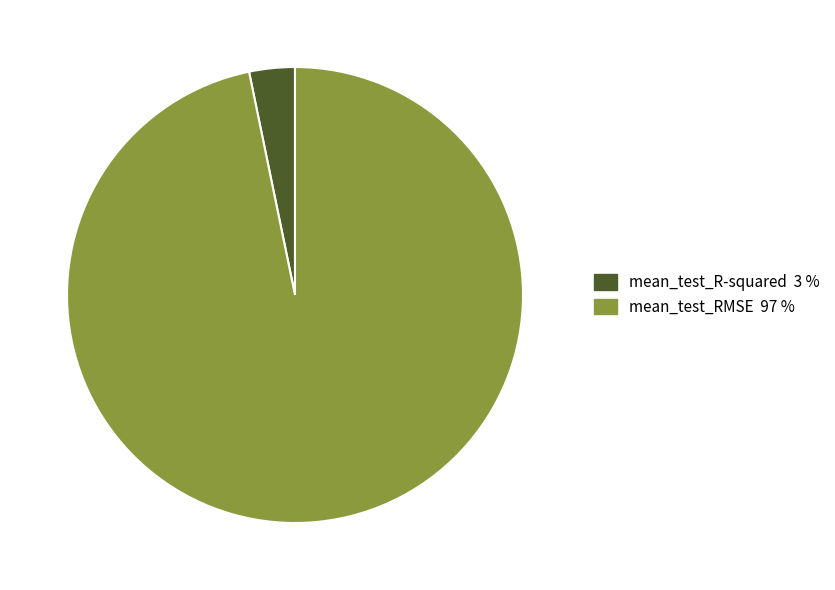

Count the number of slices in the pie.

2